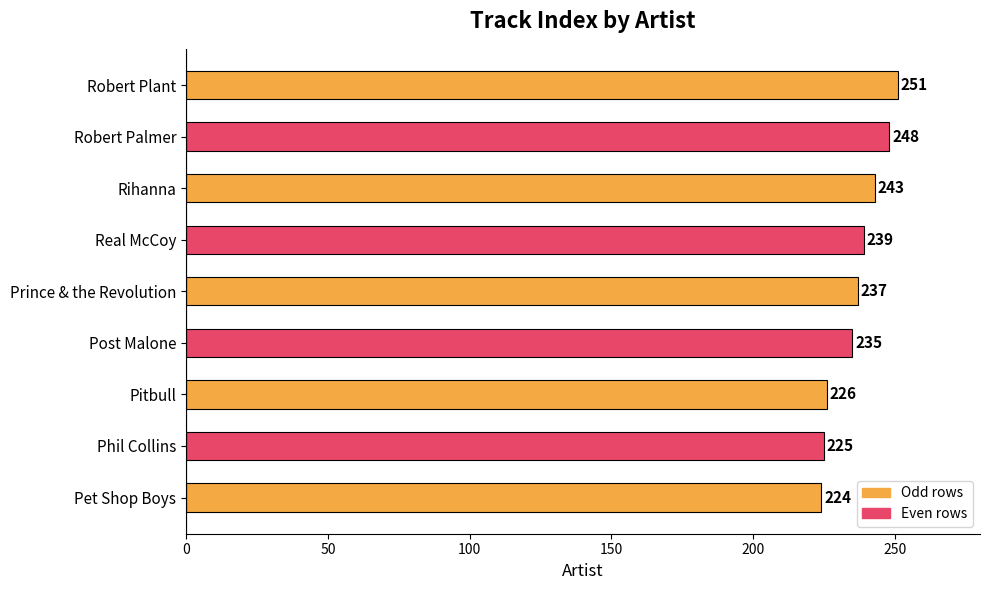

Reading bottom to top, list all the values displayed in this chart.

Pet Shop Boys=224	Phil Collins=225	Pitbull=226	Post Malone=235	Prince & the Revolution=237	Real McCoy=239	Rihanna=243	Robert Palmer=248	Robert Plant=251